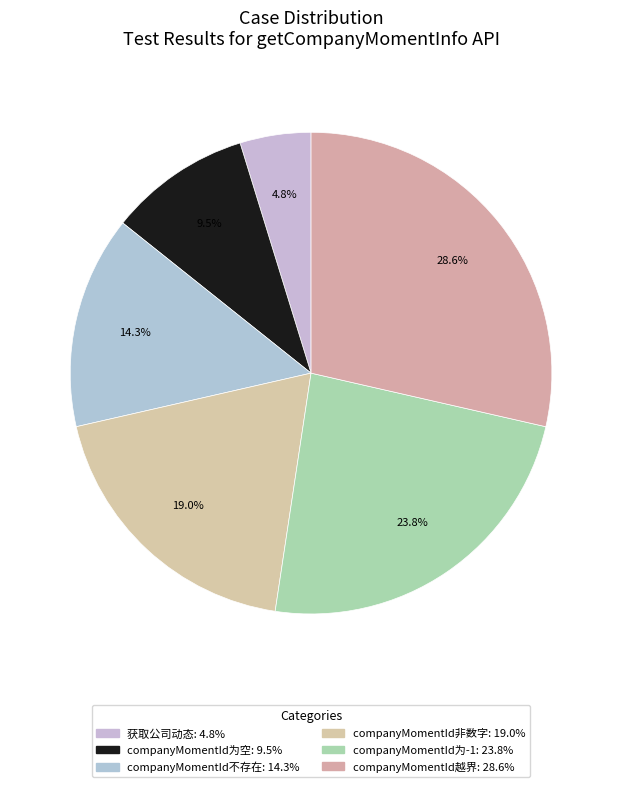

To the nearest percent, what is the difference between the companyMomentId非数字 and companyMomentId为空 slice percentages?

10%